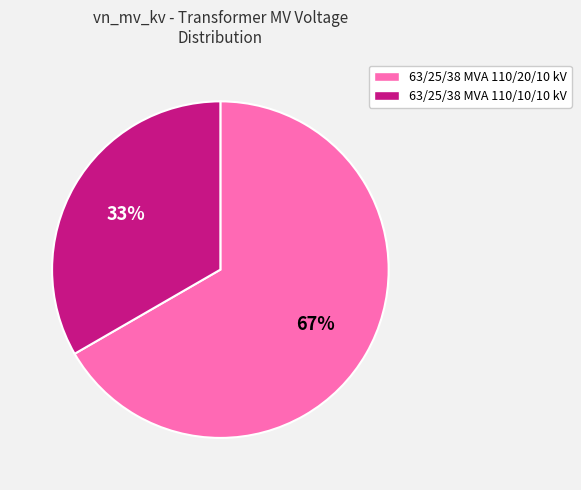

To the nearest percent, what is the average slice percentage?

50%